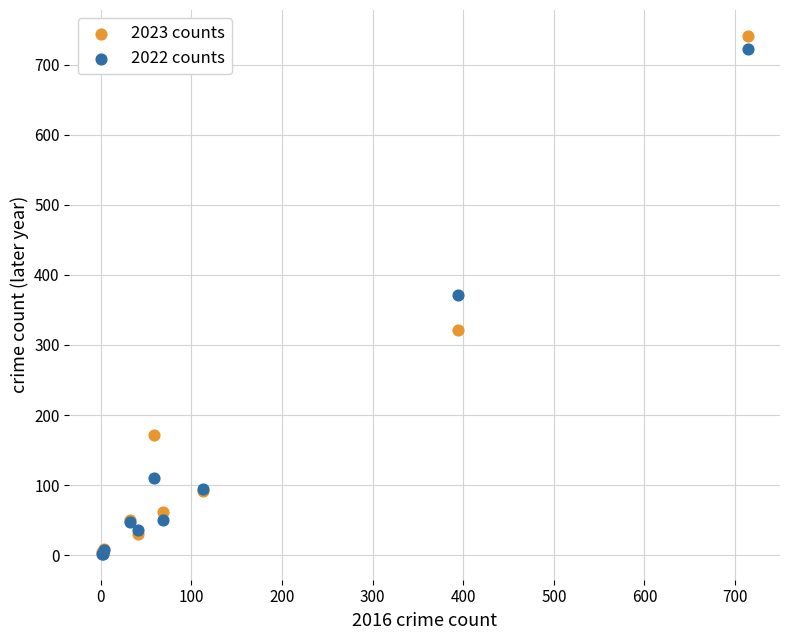

In the 2022 counts series, what Y value is closest to 362?

372